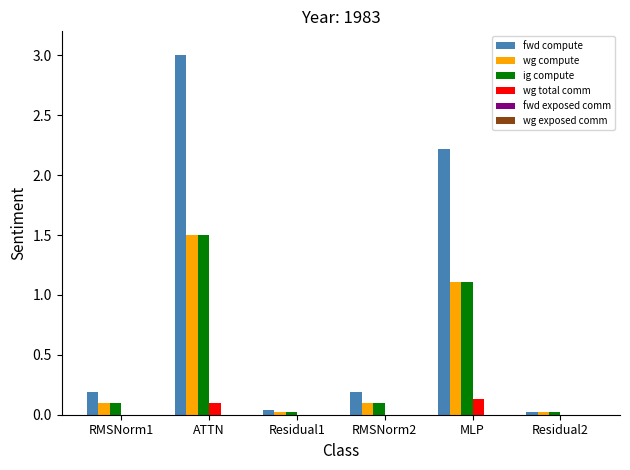

Which series has the widest spread of values?

fwd compute